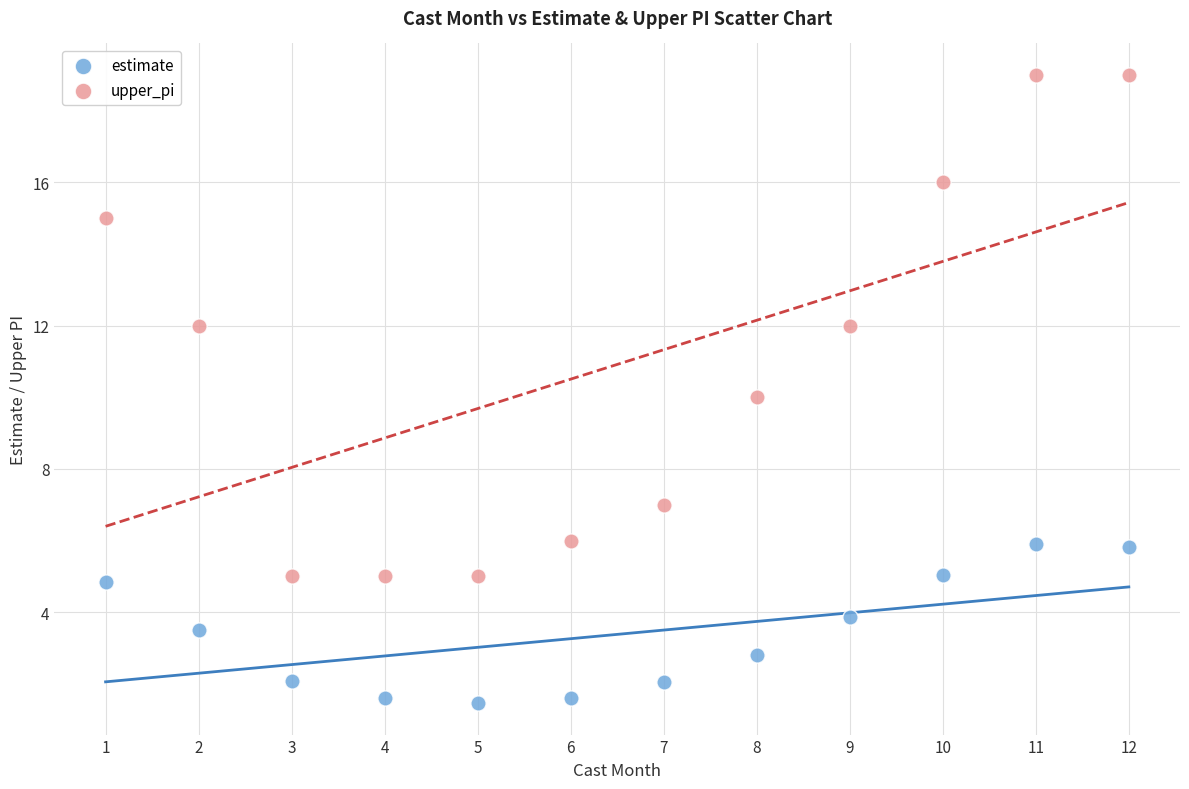

Which series contains the lowest Y value?

estimate